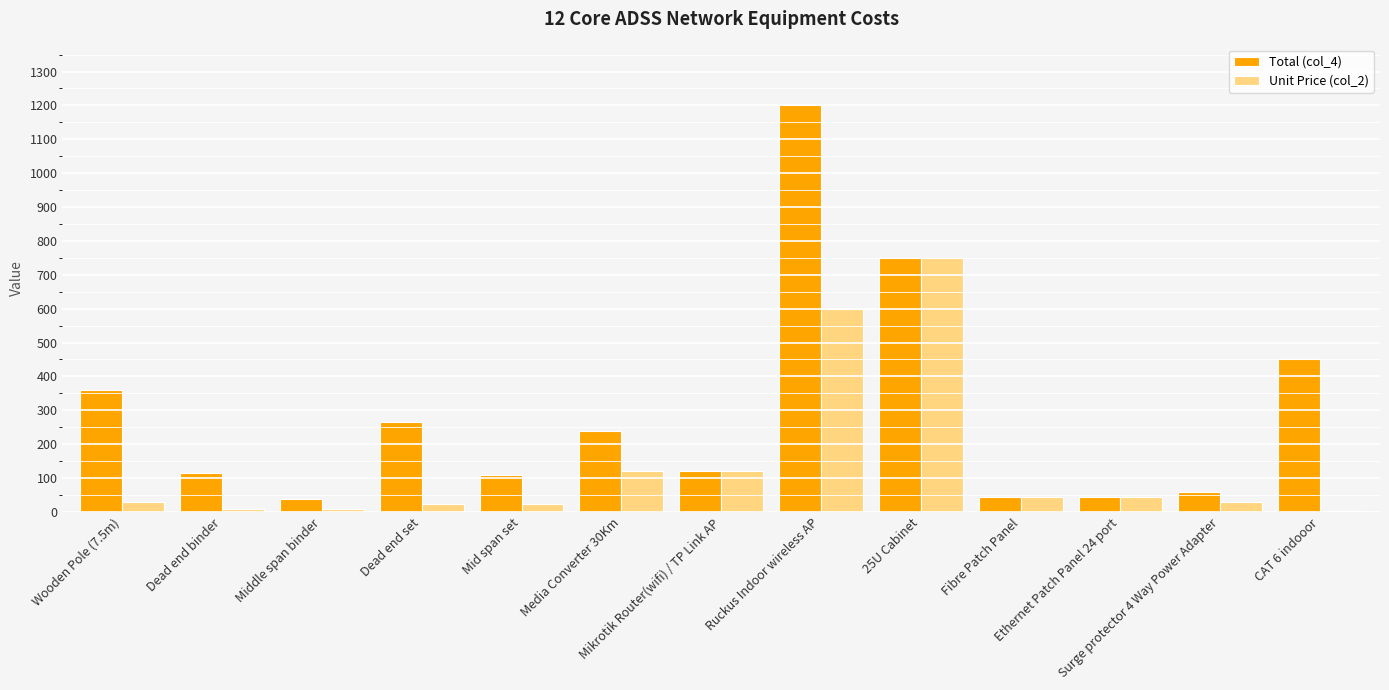

The value of Total (col_4) at 25U Cabinet is 323.3. True or false?

False